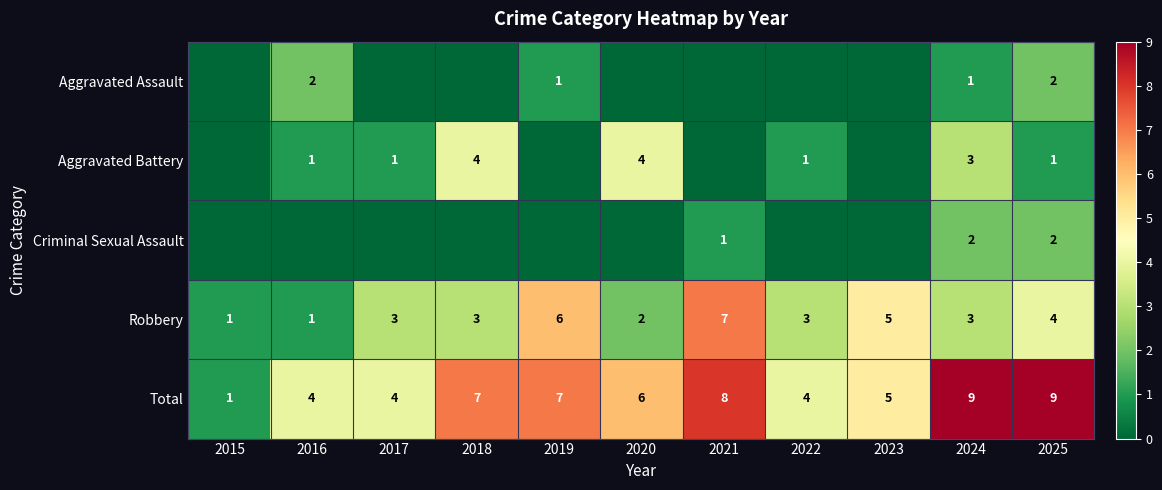

How many data points does each series have?

11